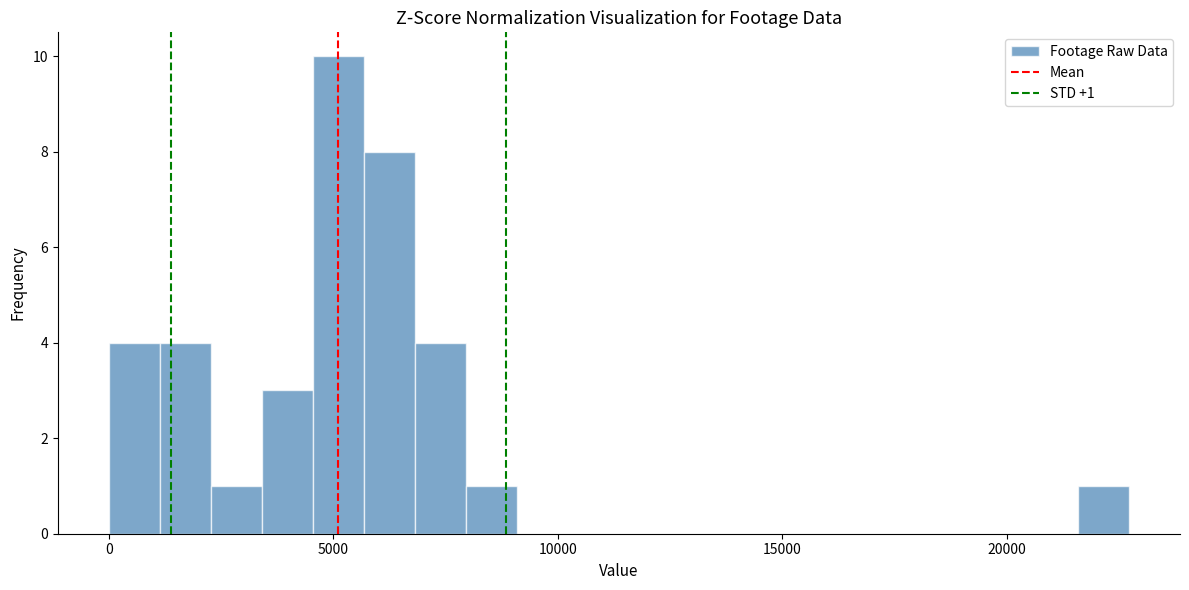

Around what value on the x-axis is the tallest bar? Give the approximate position of its centre, as read against the axis.

5000